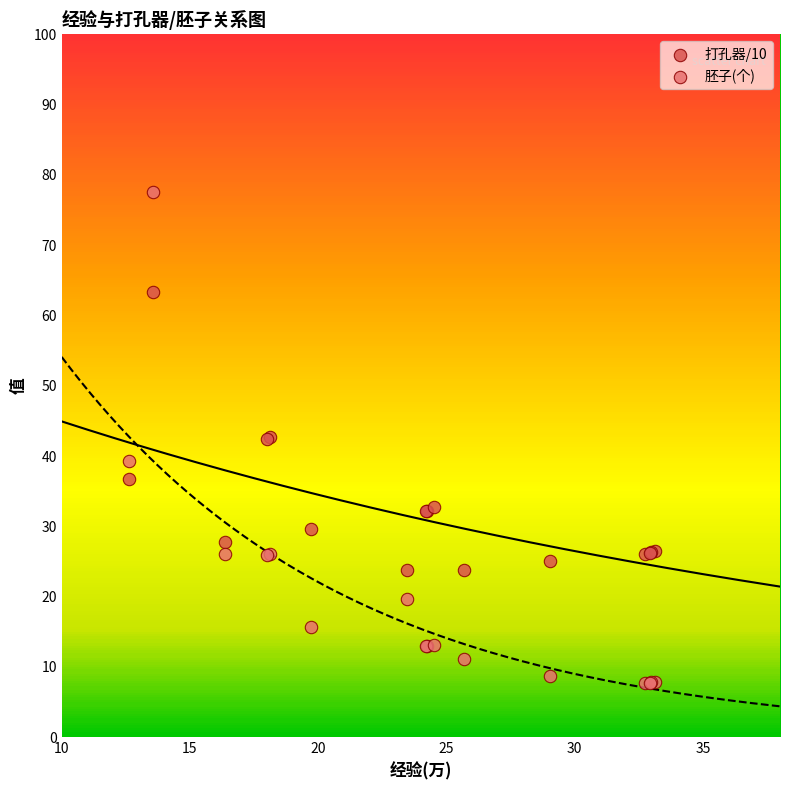

Which series contains the highest Y value?

胚子(个)